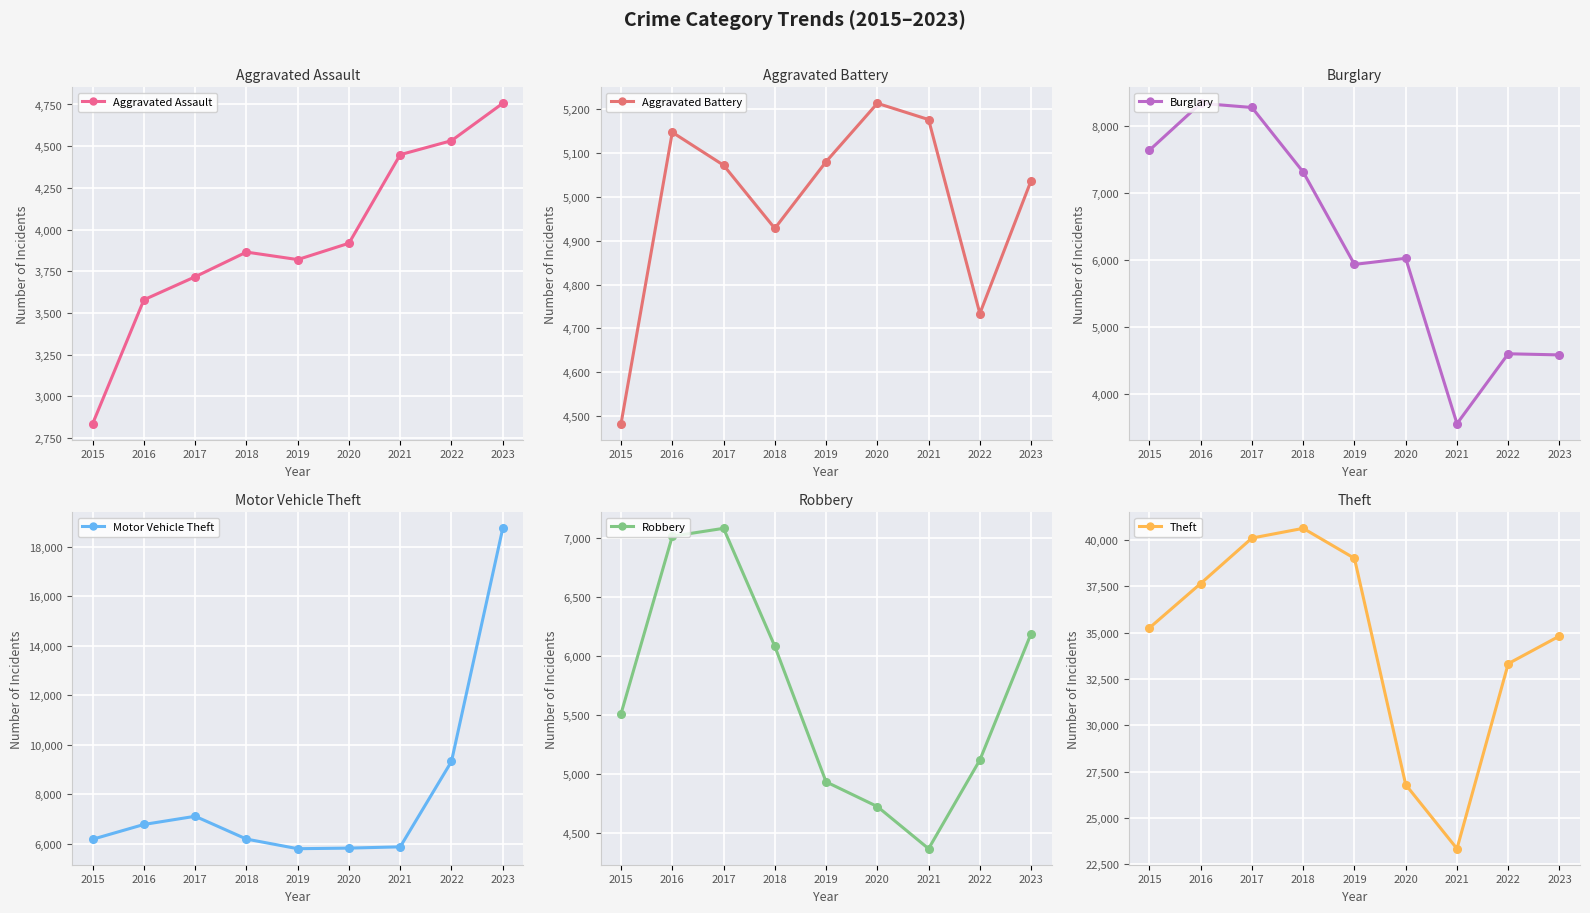

In Robbery, how many points are lower than both neighbors (excluding endpoints)?

1